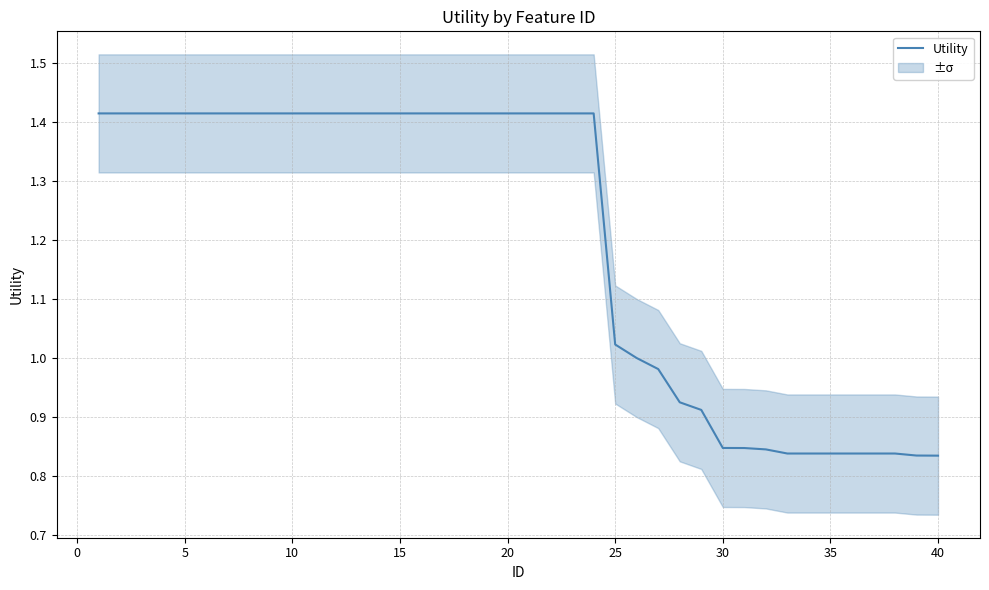

The value at 20 is 2.2. True or false?

False